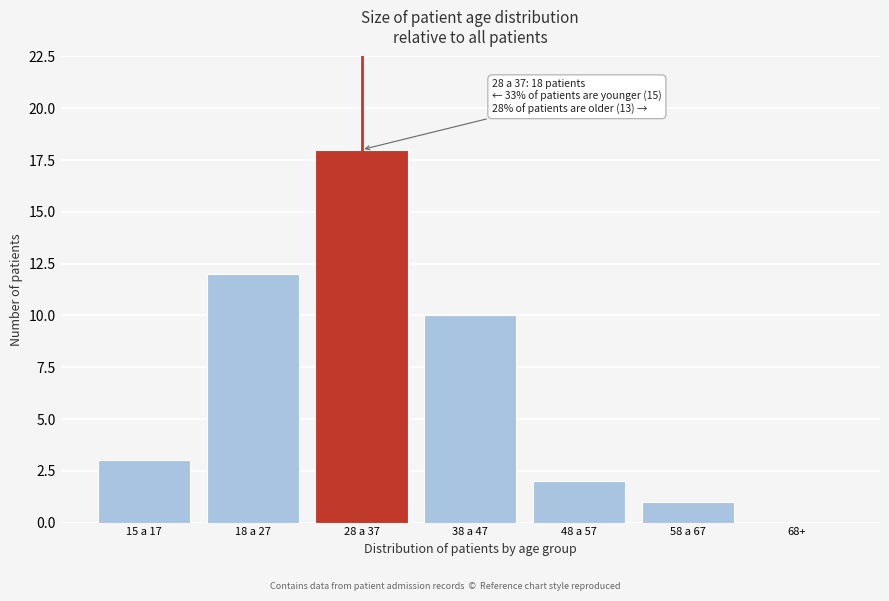

Reading left to right, transcribe all the data shown in this chart.

15 a 17=3	18 a 27=12	28 a 37=18	38 a 47=10	48 a 57=2	58 a 67=1	68+=0